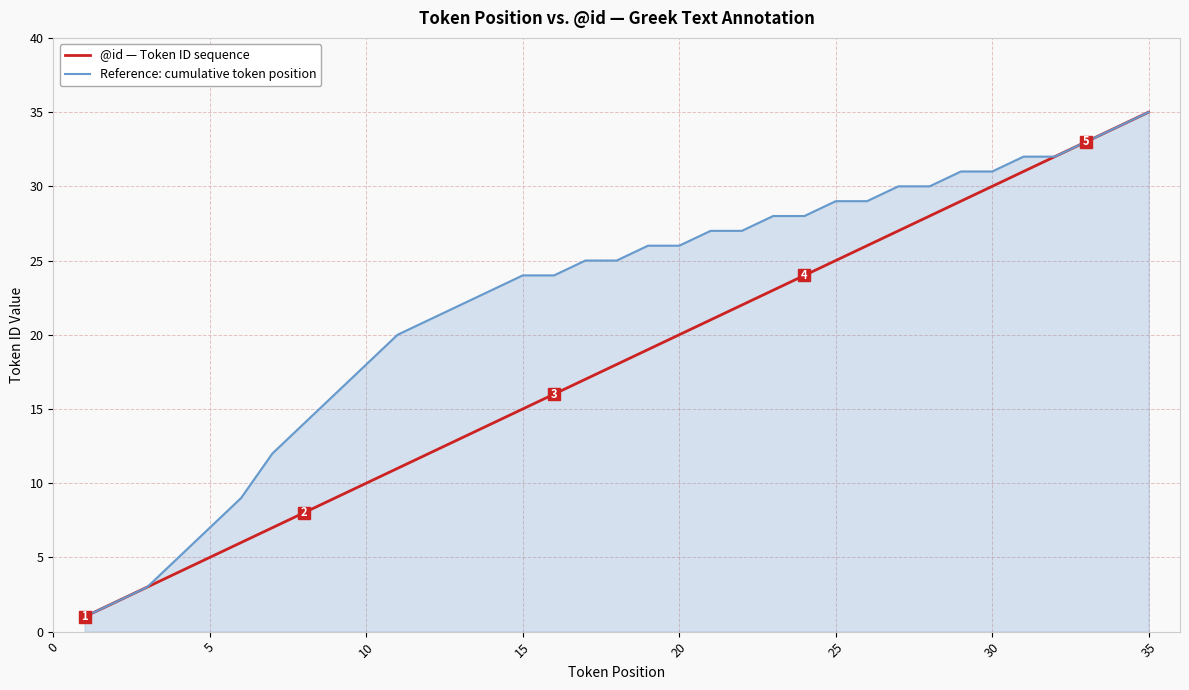

List the series in order of their overall mean, lowest first.

@id — Token ID sequence, Reference: cumulative token position